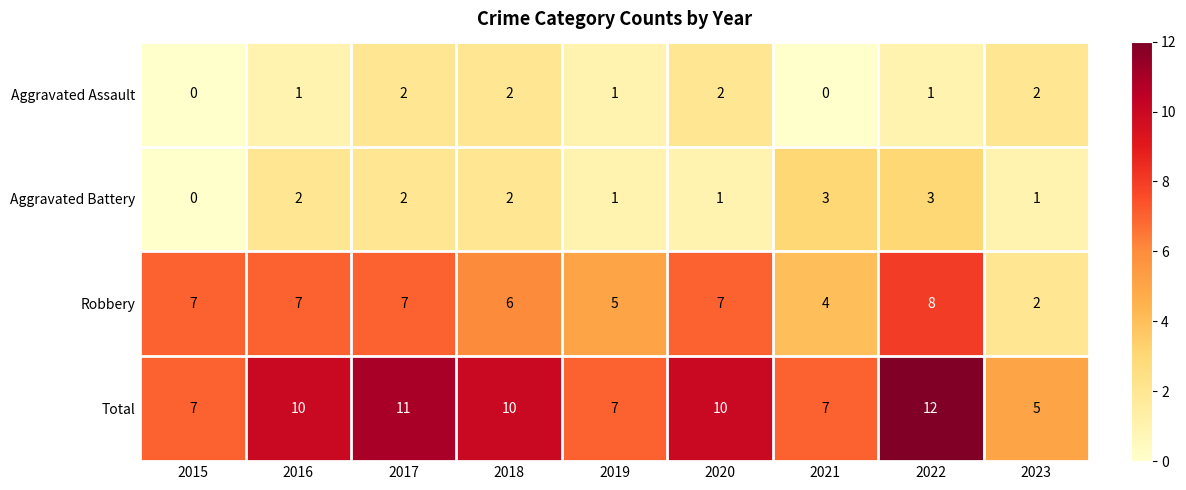

Between 2017 and 2019, which series saw the biggest shift?

Total